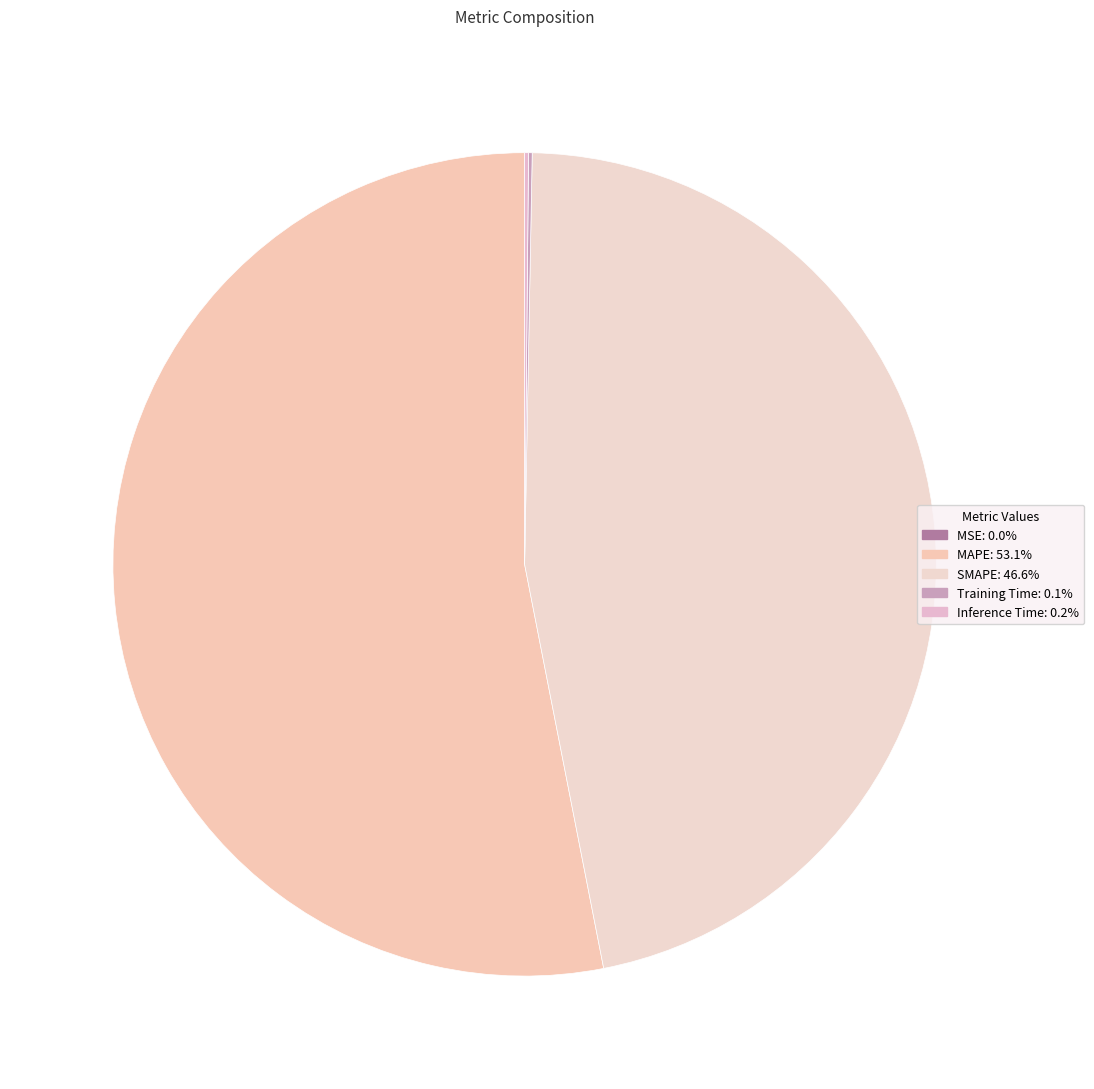

Which category has the biggest portion of the pie?

MAPE